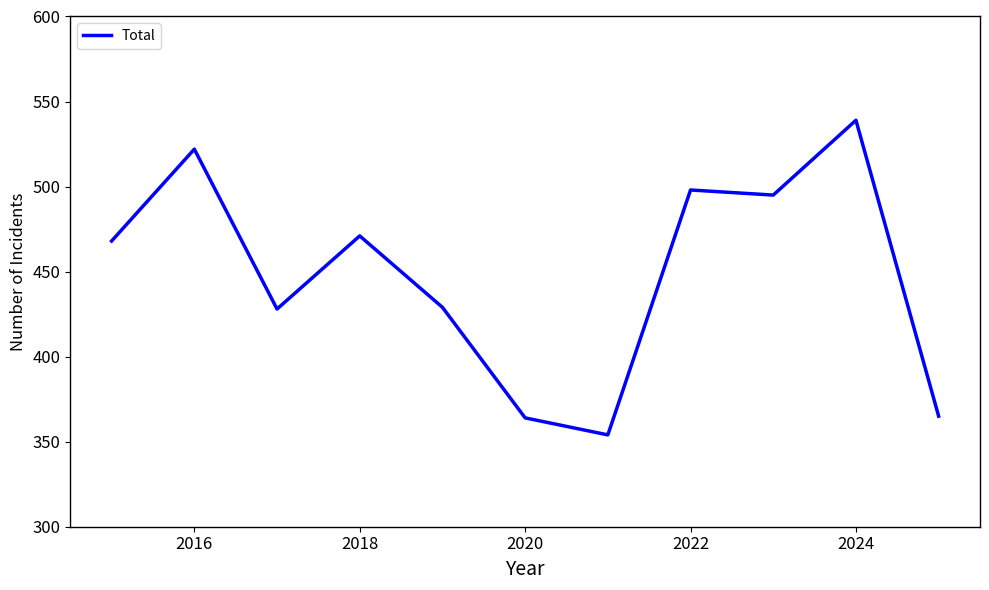

What is the minimum value shown in the chart?

354